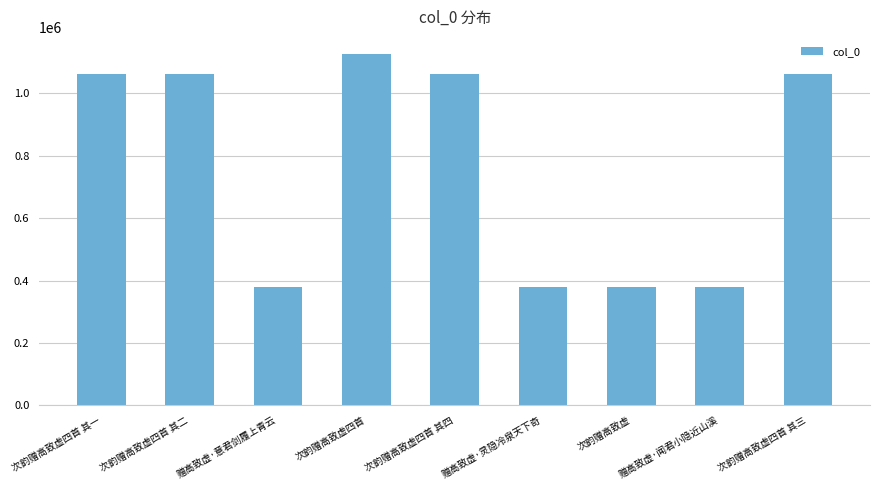

Read the value at 赠高致虚·灵隐冷泉天下奇, to the nearest 10.

379790